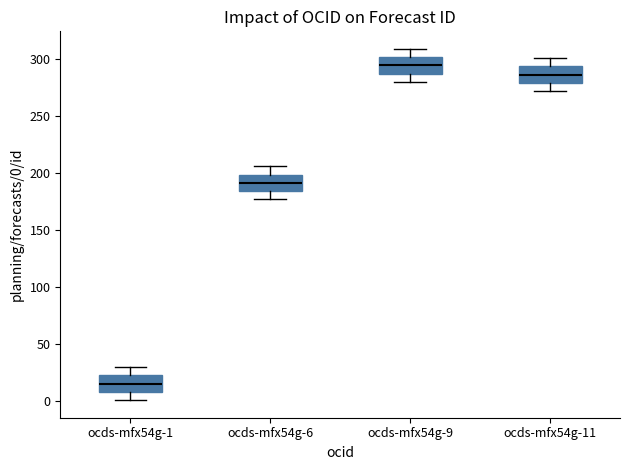

Where is the upper edge of the box for ocds-mfx54g-6 on the y-axis? The values are not printed on the chart, so give them approximately, as read against the axis.

200